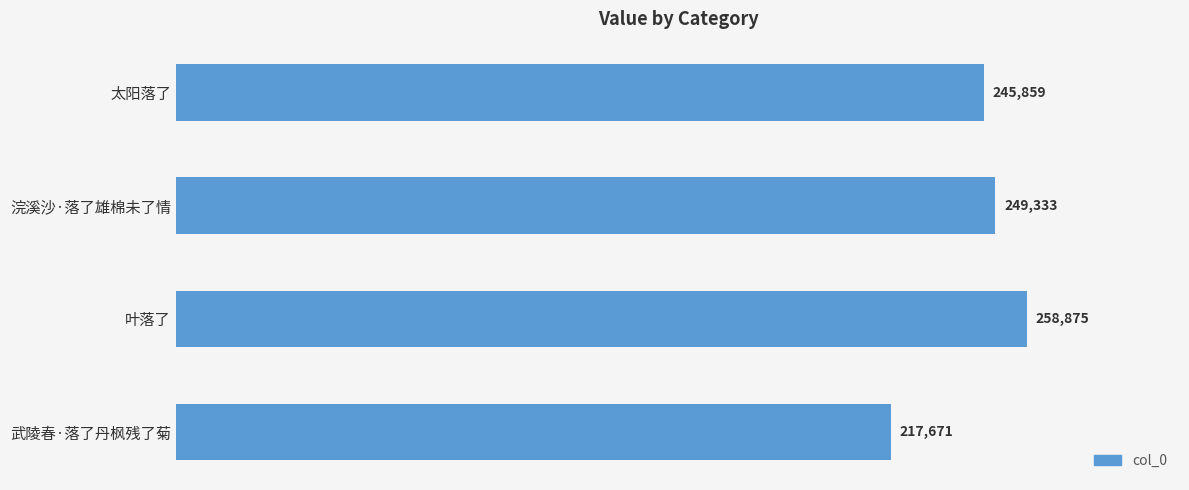

Which category has the lowest value across all series?

武陵春·落了丹枫残了菊